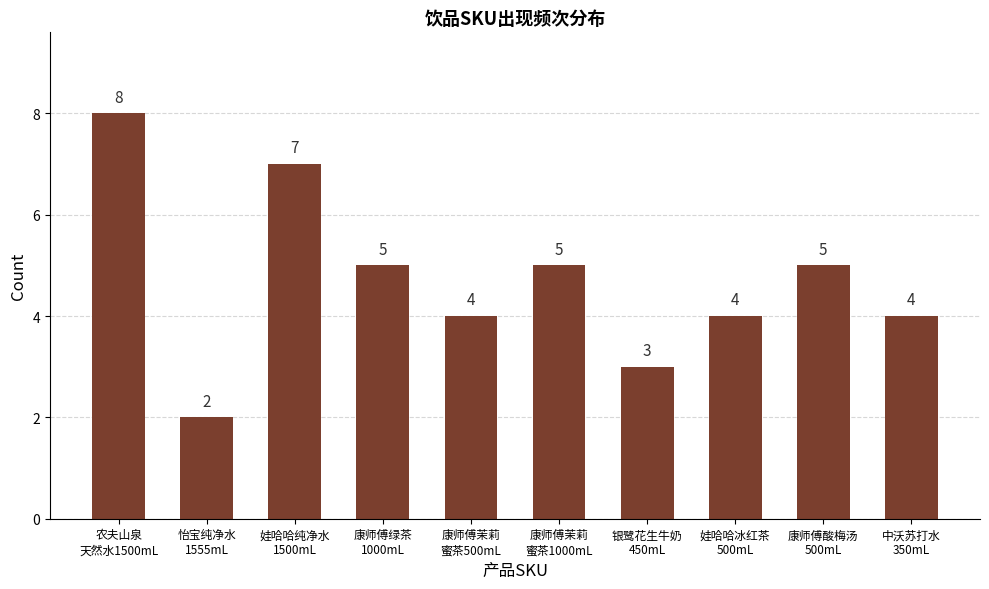

What is the sum of all values?

47